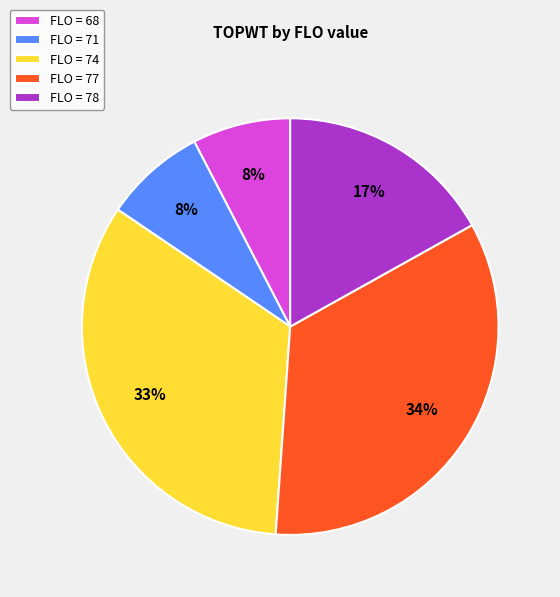

To the nearest percent, what is the combined percentage of FLO = 74 and FLO = 71?

41%